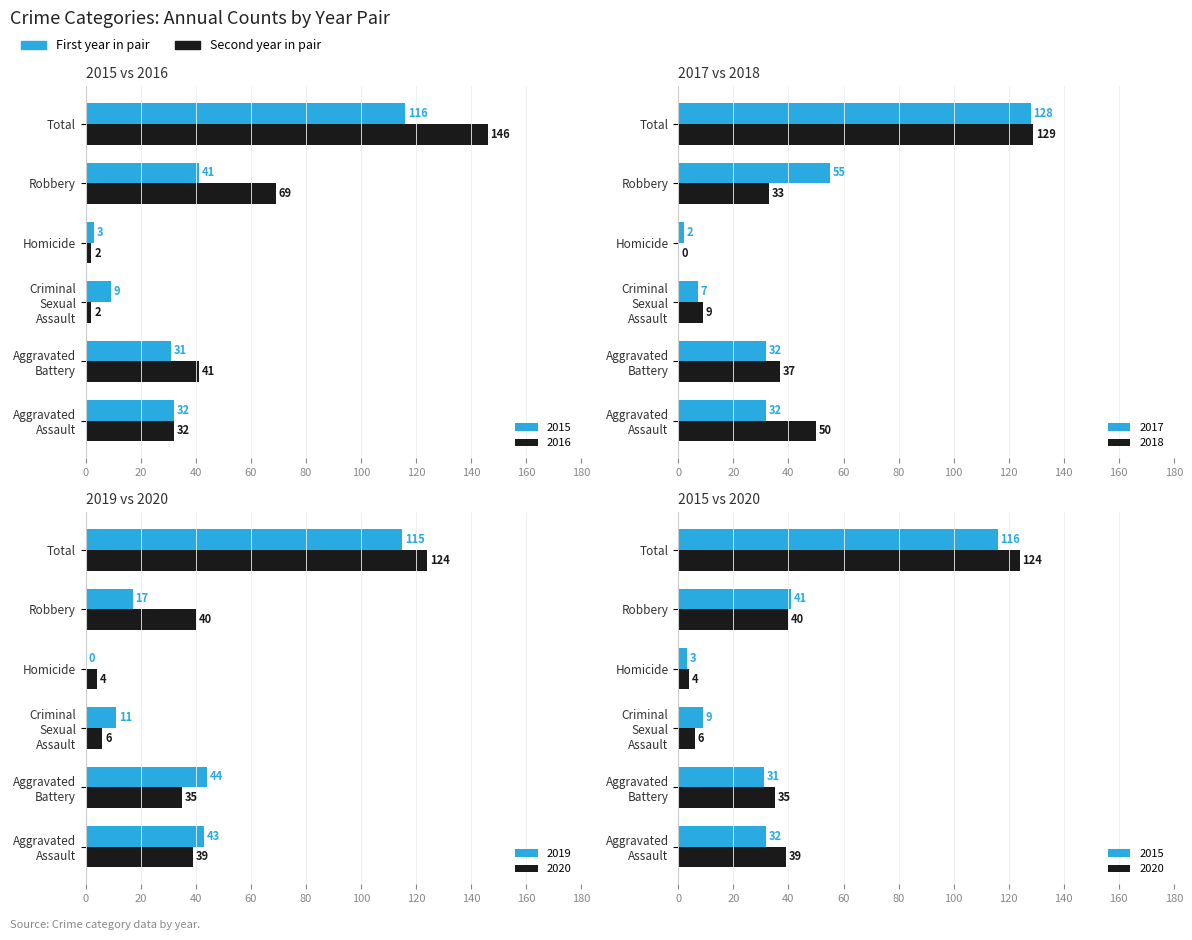

What is the average value of the 2019 series?

38